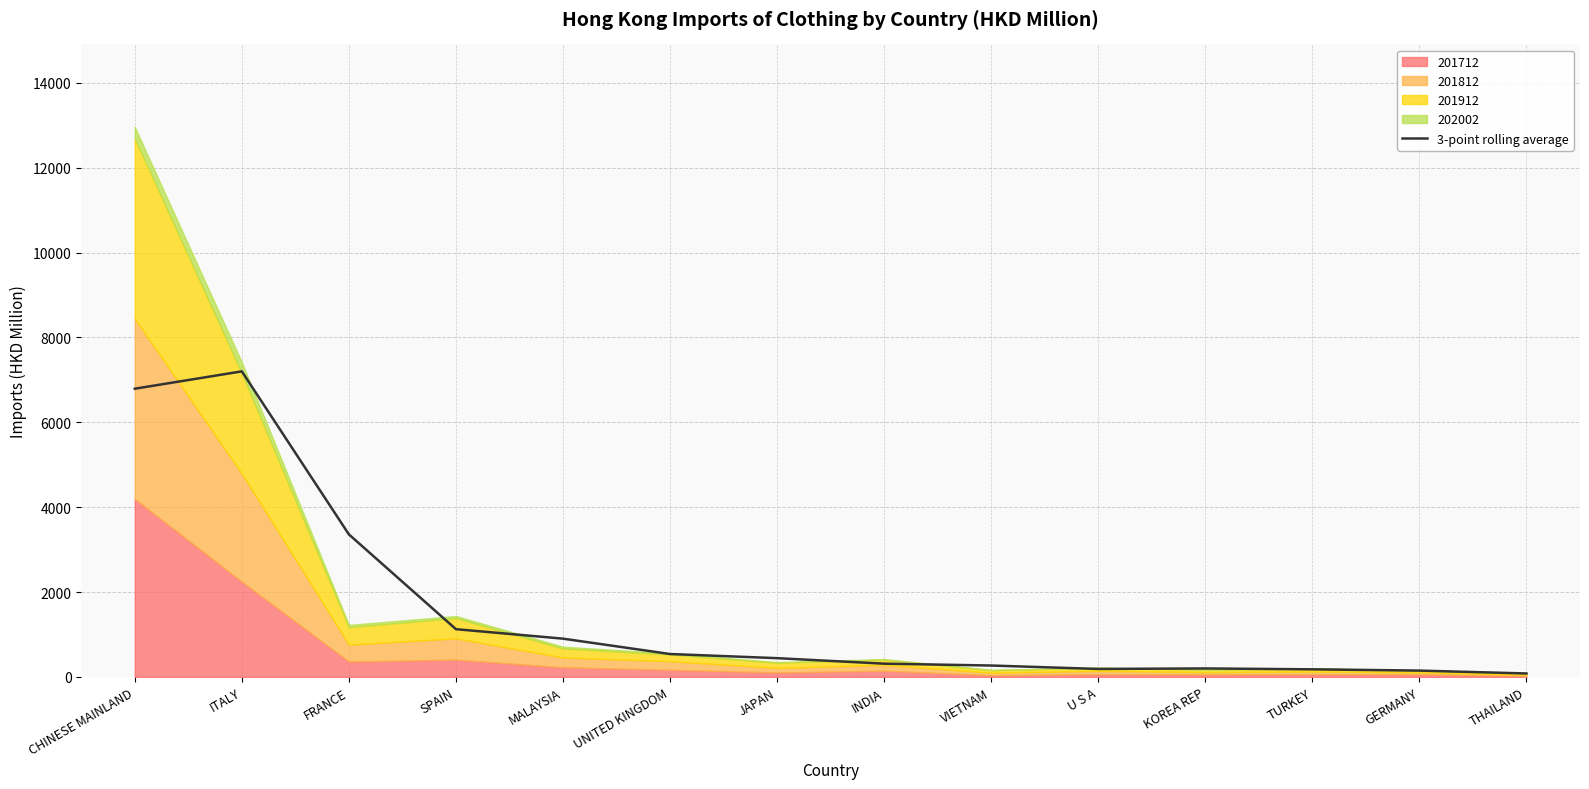

Reading left to right, extract all data points from this chart.

CHINESE MAINLAND=6791.9	ITALY=7200.9	FRANCE=3359.5	SPAIN=1125.9	MALAYSIA=902.6	UNITED KINGDOM=540.8	JAPAN=443.0	INDIA=313.2	VIETNAM=269.5	U S A=188.9	KOREA REP=200.7	TURKEY=179.9	GERMANY=150.1	THAILAND=82.3